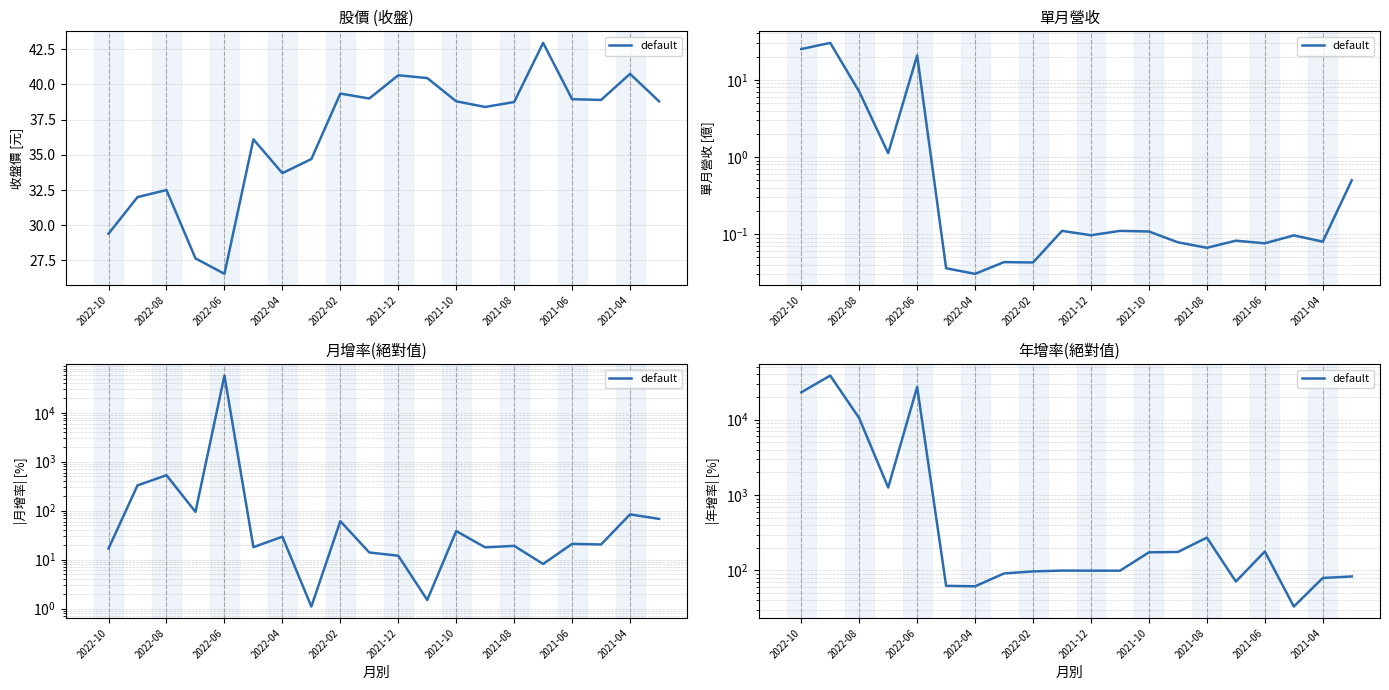

True or false: there are more than 1 points higher than both neighbors.

True